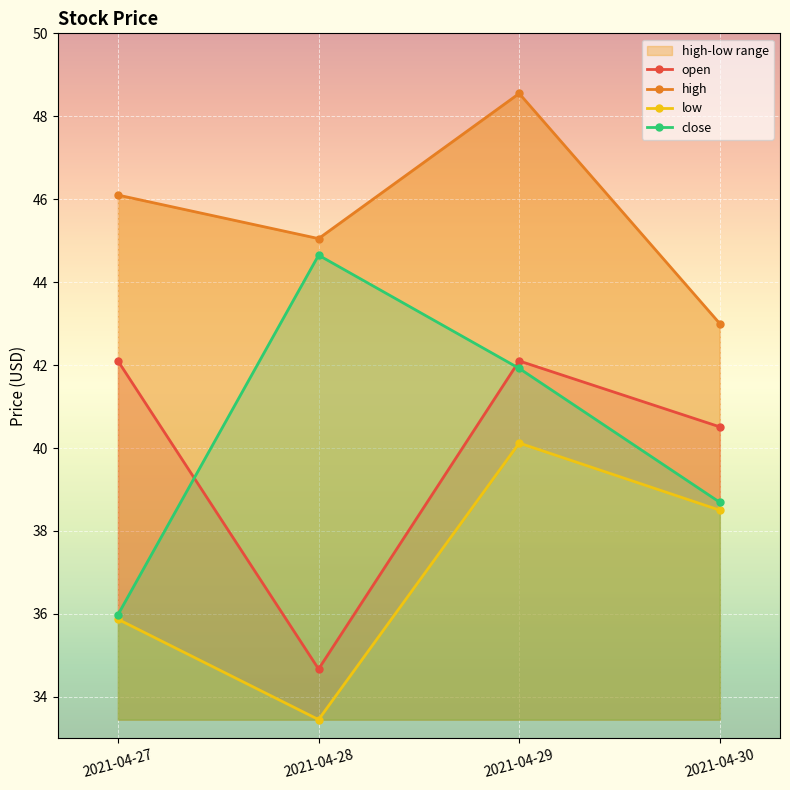

At which category is the sum across all series the highest?

2021-04-29